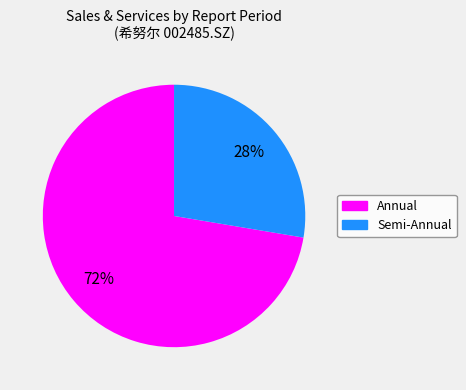

True or false: Annual accounts for 72% of the total.

True